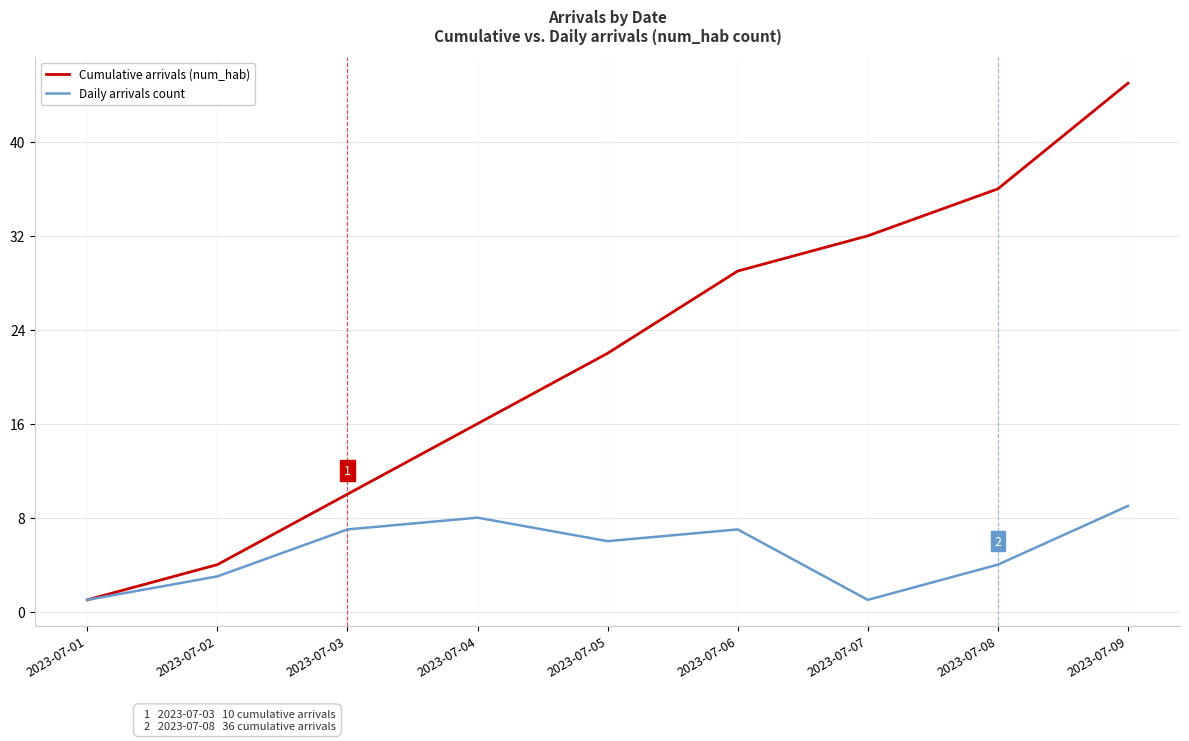

Is it true that Cumulative arrivals (num_hab) equals 54 at 2023-07-08?

False